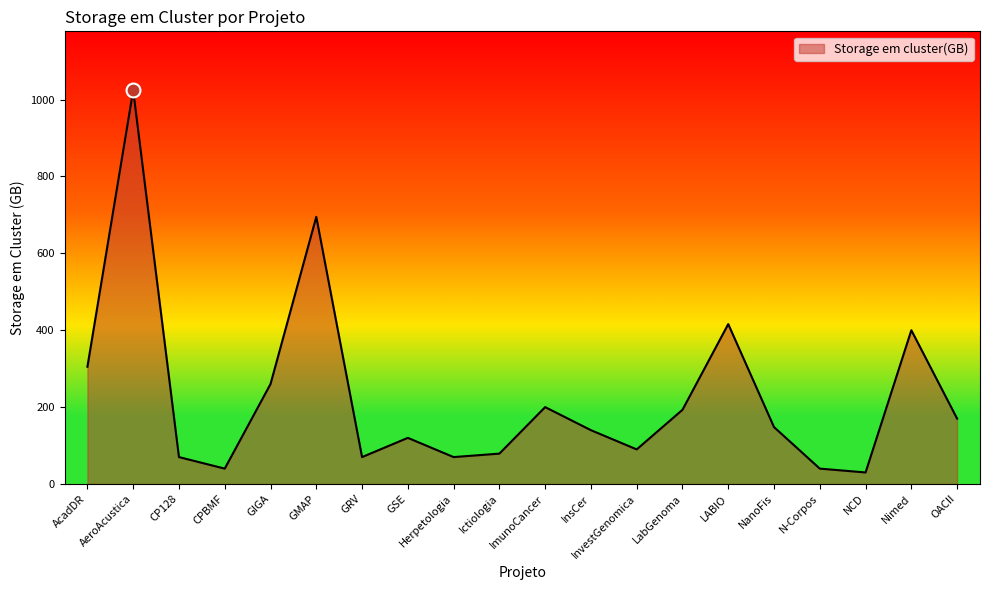

What is the sum of the values at CP128 and GRV?

140